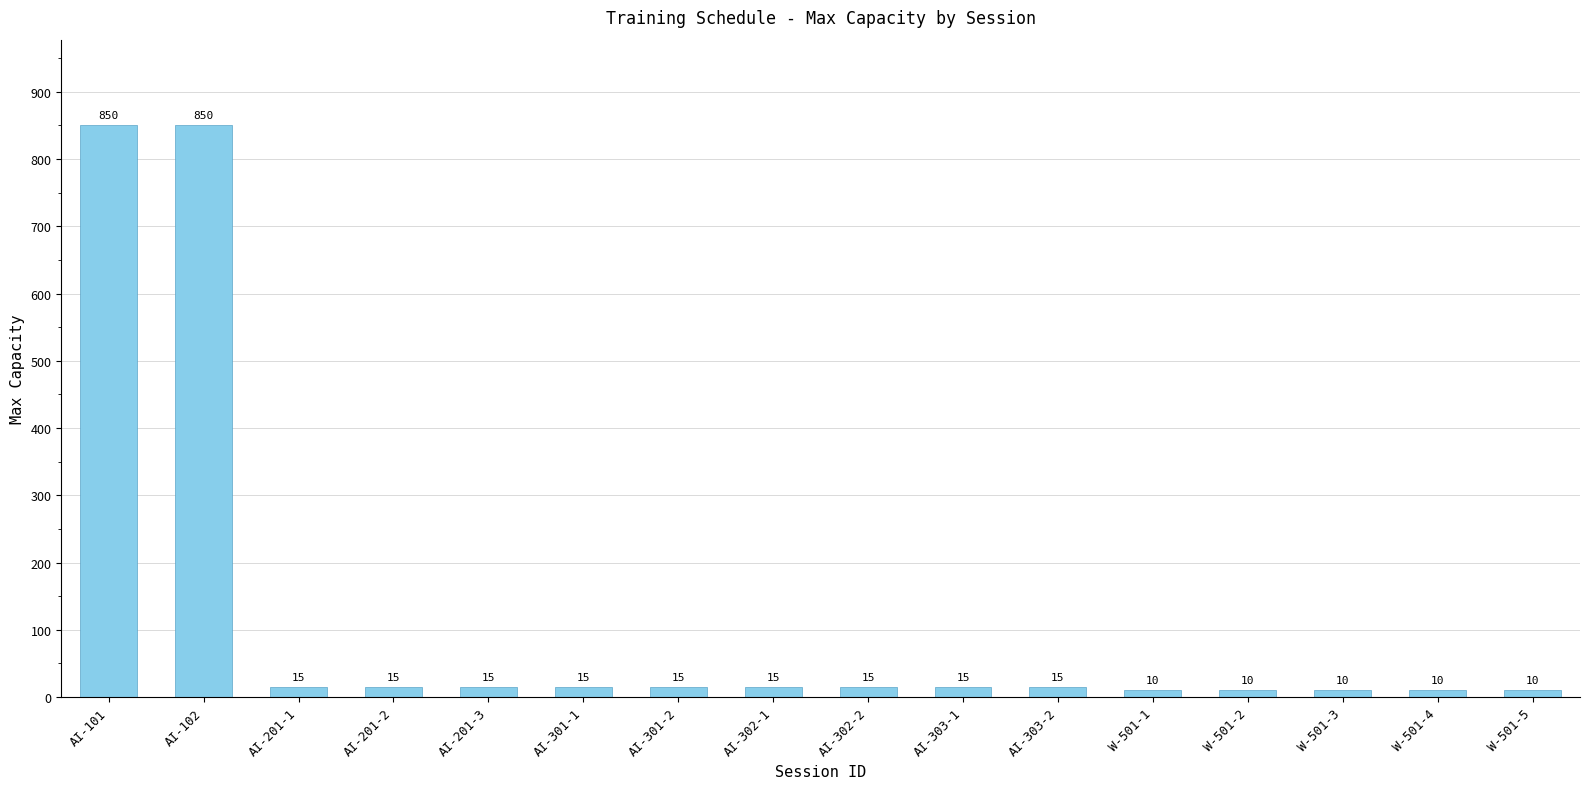

The chart shows a value of 15 at AI-302-1. True or false?

True